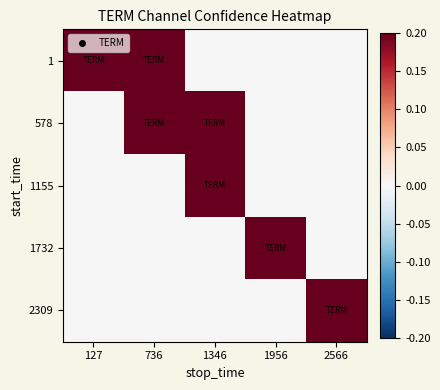

Reading right to left, what are all the values shown in this chart?

1: 2566=0.0	1956=0.0	1346=0.0	736=0.5	127=0.5
578: 2566=0.0	1956=0.0	1346=0.5	736=0.5	127=0.0
1155: 2566=0.0	1956=0.0	1346=0.5	736=0.0	127=0.0
1732: 2566=0.0	1956=0.5	1346=0.0	736=0.0	127=0.0
2309: 2566=0.5	1956=0.0	1346=0.0	736=0.0	127=0.0